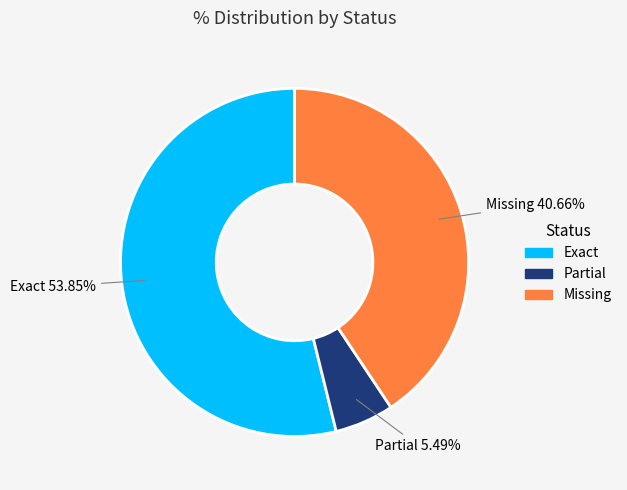

Which slice is the smallest?

Partial